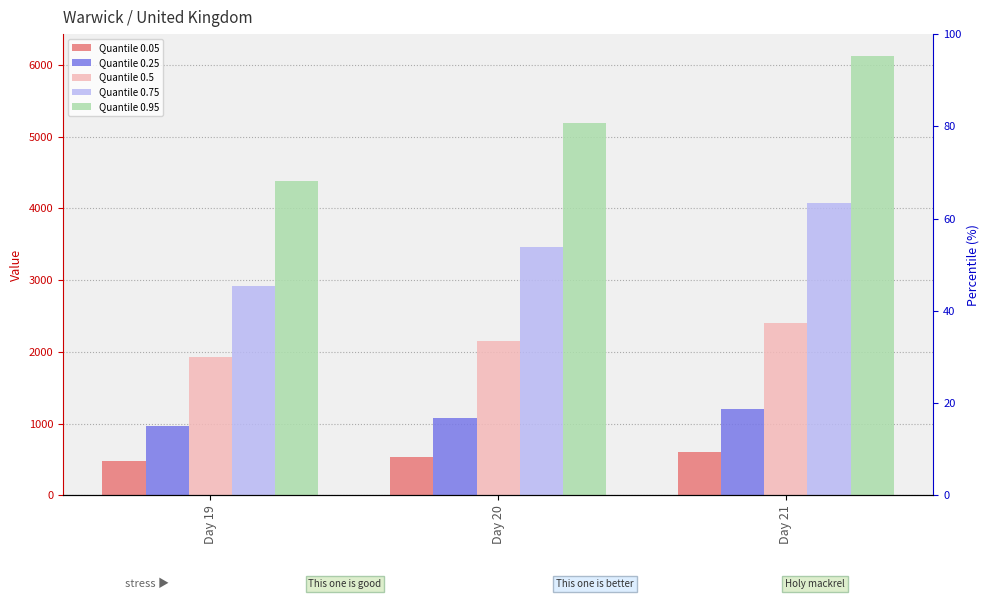

How many series are shown in this chart?

5